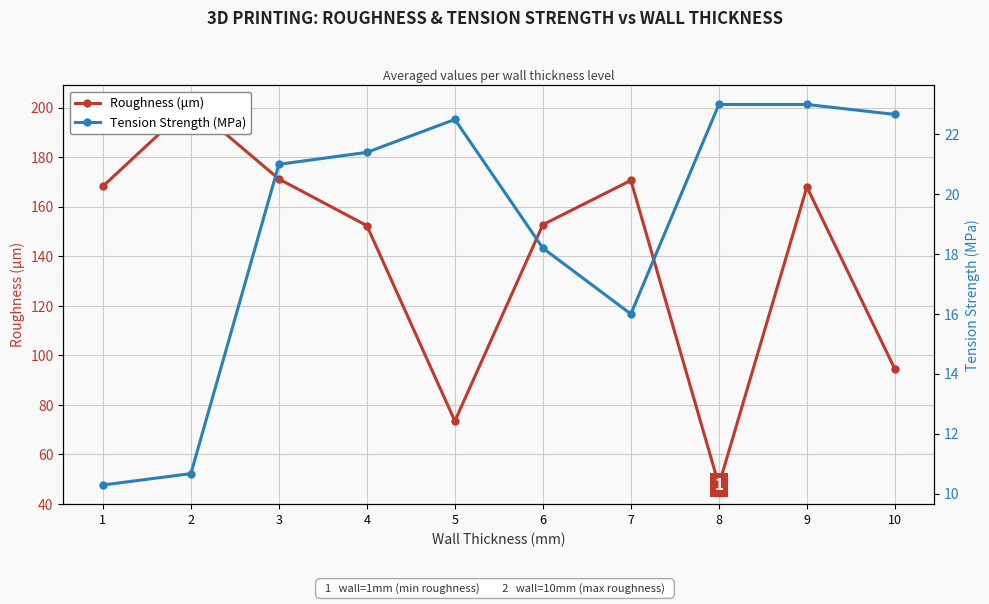

Which series has the largest range (max minus min)?

Roughness (μm)